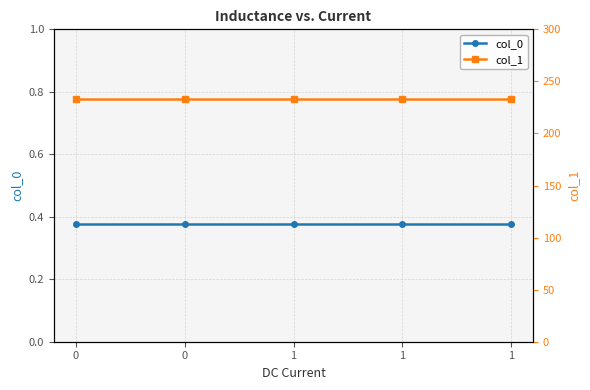

What is the maximum value for col_1?

233.1